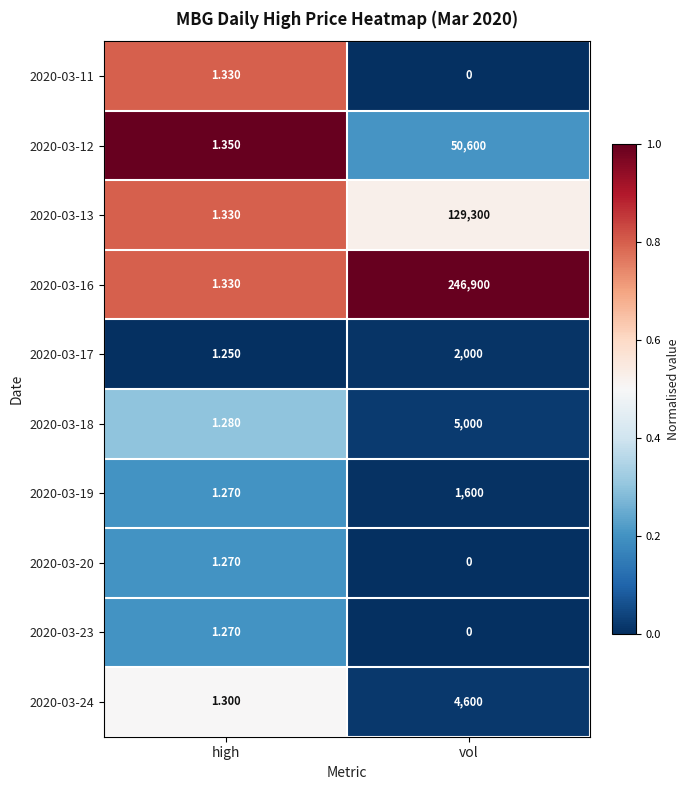

Which series has the widest spread of values?

2020-03-16